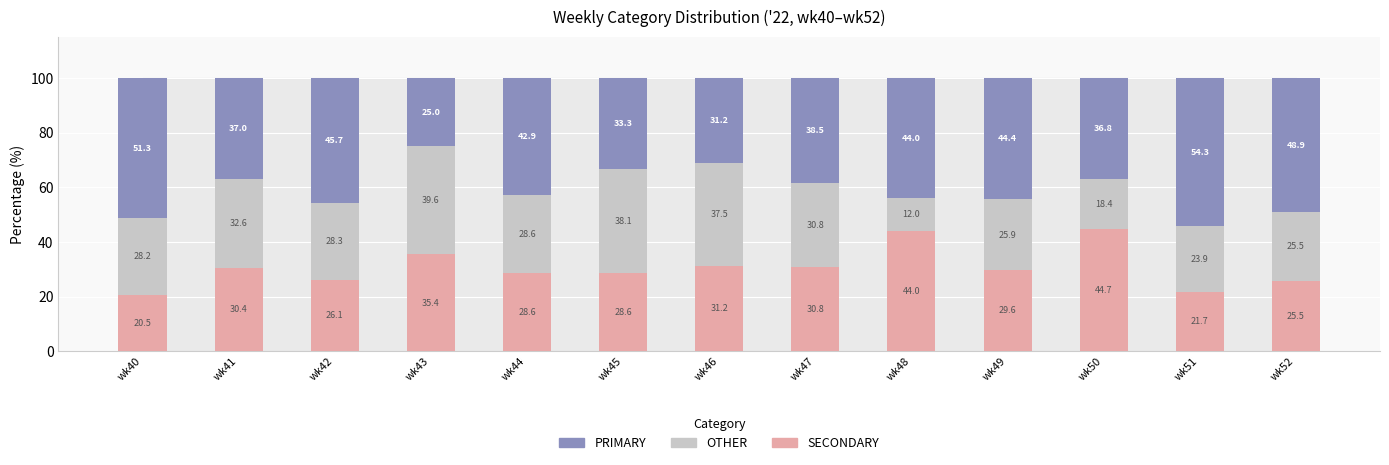

At which label does SECONDARY first exceed 29?

wk41